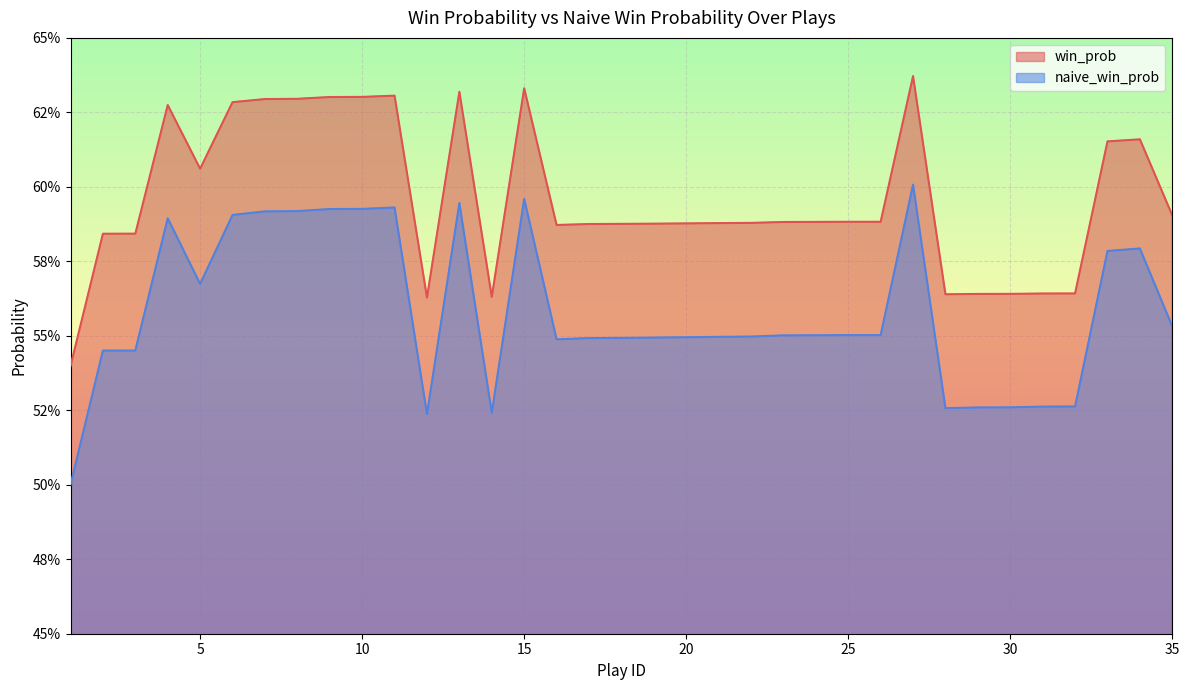

In naive_win_prob, how many points are higher than both neighbors (excluding endpoints)?

6